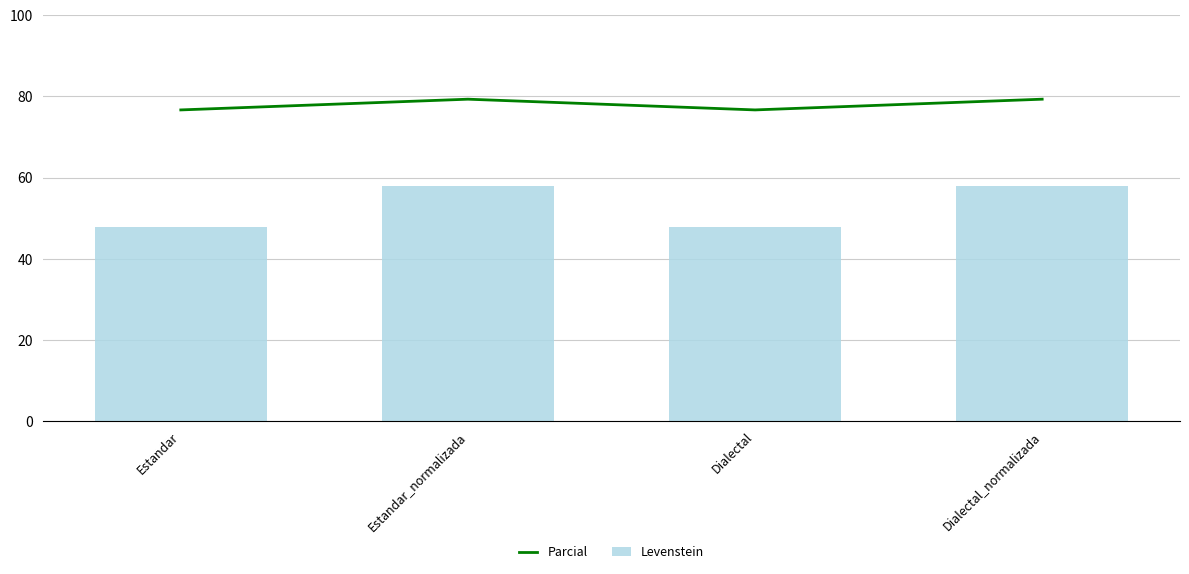

How many Parcial values are between 76 and 79?

2